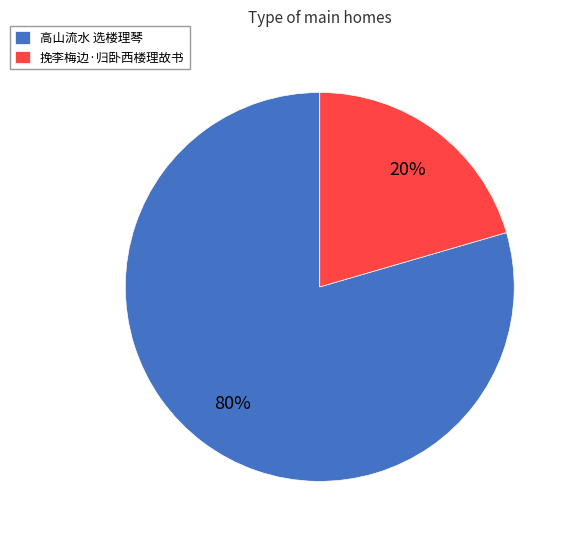

Is there a majority slice in this chart?

Yes